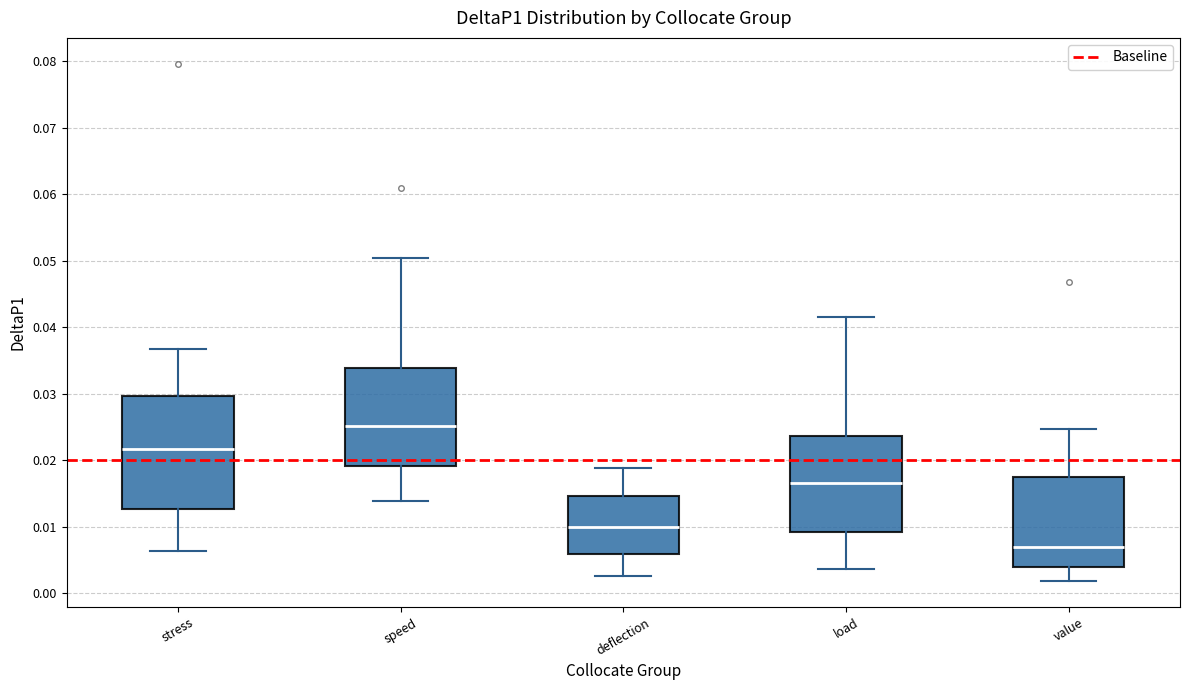

Where does the median line of the box for stress sit on the y-axis? The values are not printed on the chart, so give them approximately, as read against the axis.

0.022